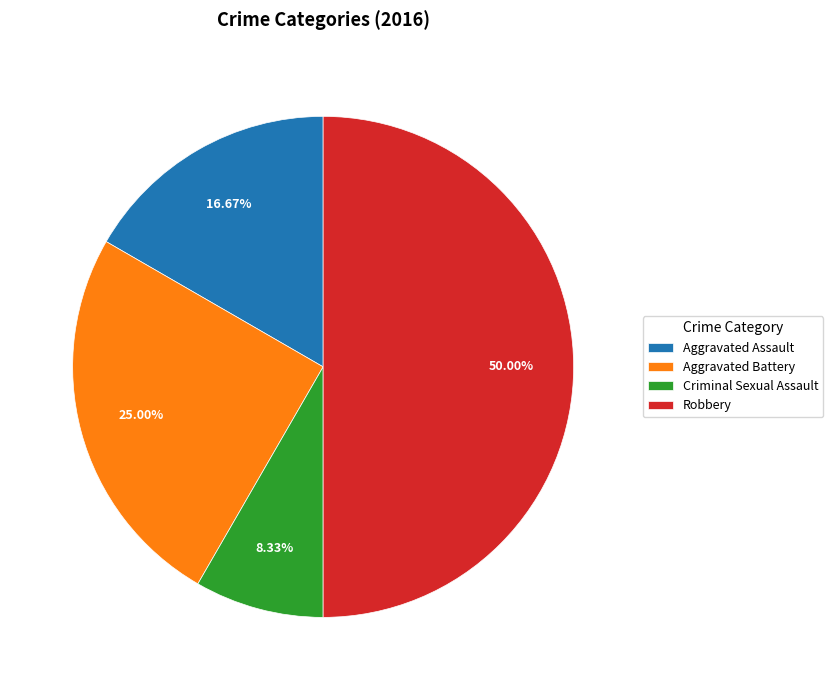

Combined, do Robbery and Aggravated Battery account for over 50%?

Yes